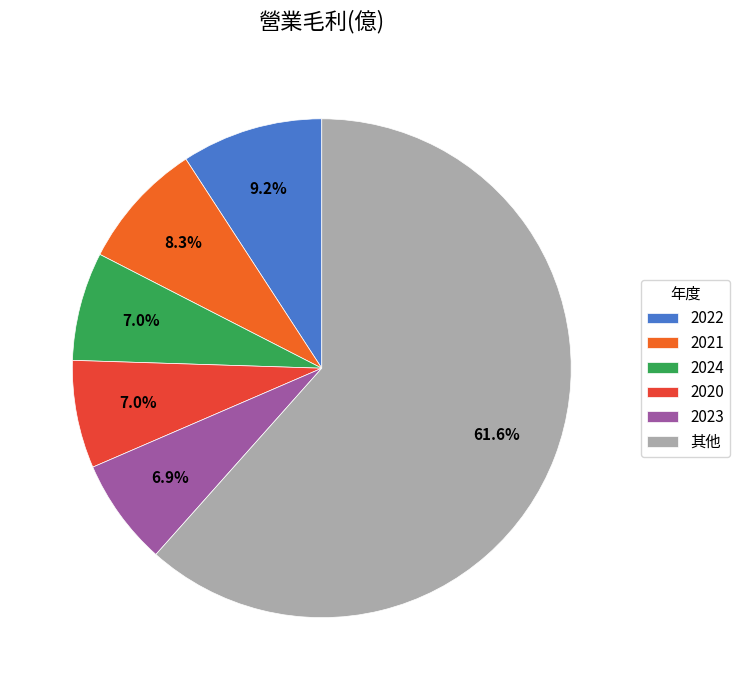

Count the number of slices in the pie.

6